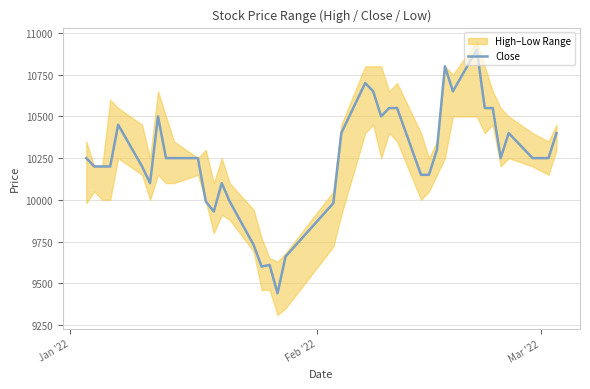

What is the average value?

10246